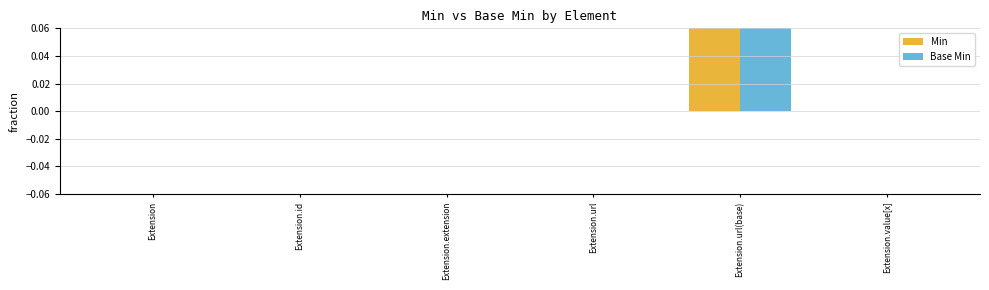

The value of Min at Extension is -1. True or false?

False